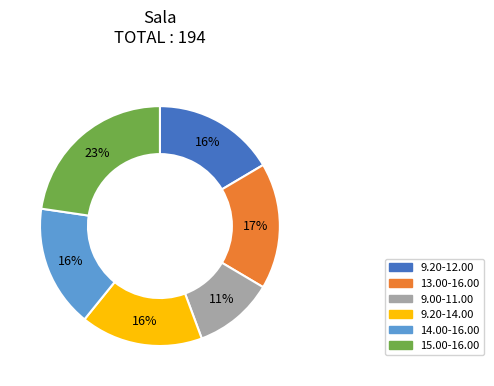

The 9.20-14.00 slice represents 6% of the pie. True or false?

False